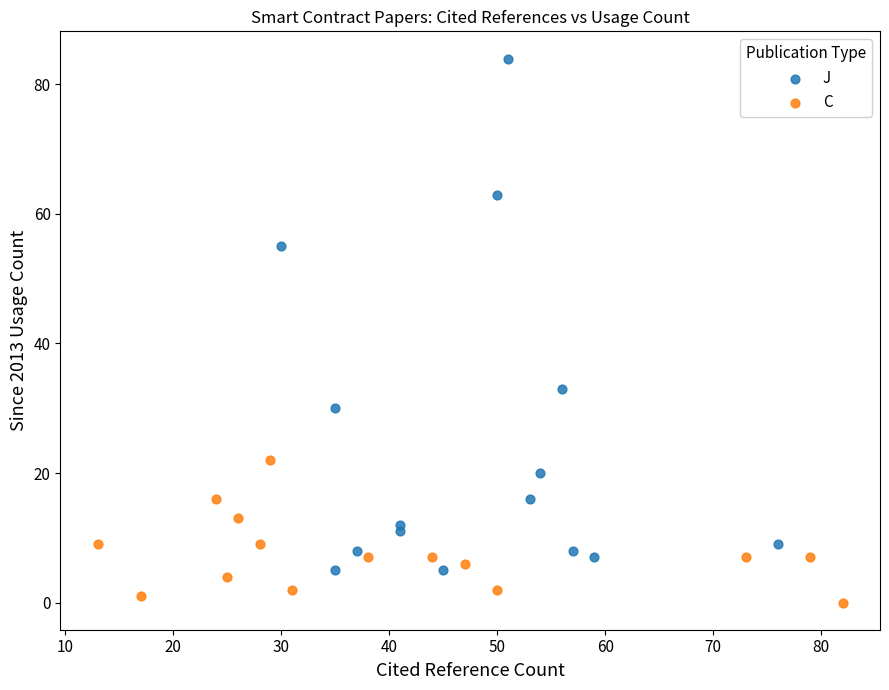

Which series has the largest Y range (max minus min)?

J